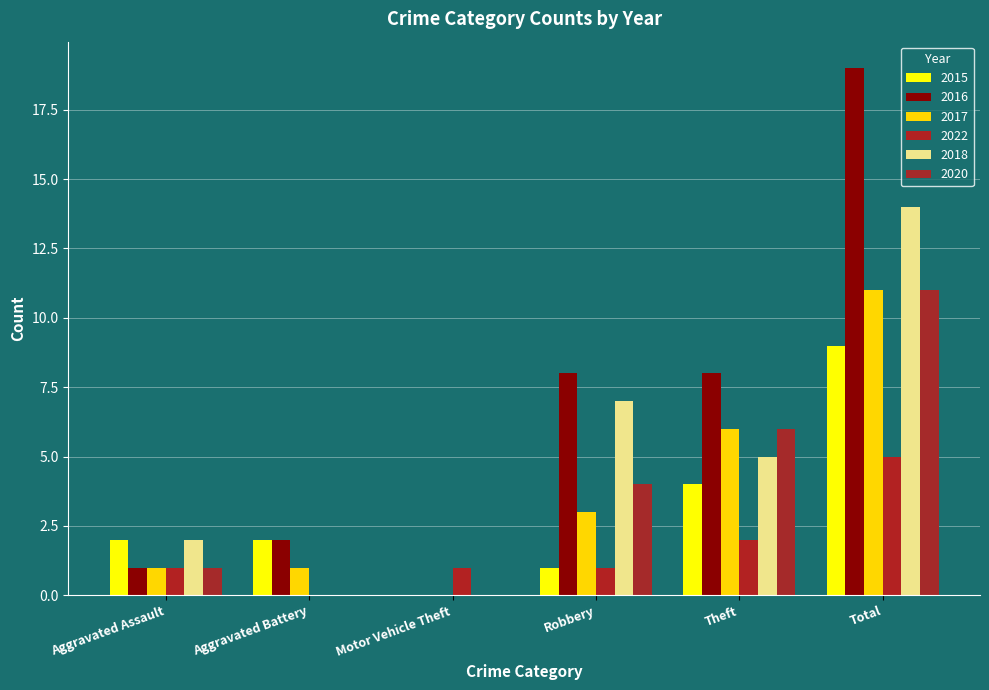

Are the bars horizontal?

No